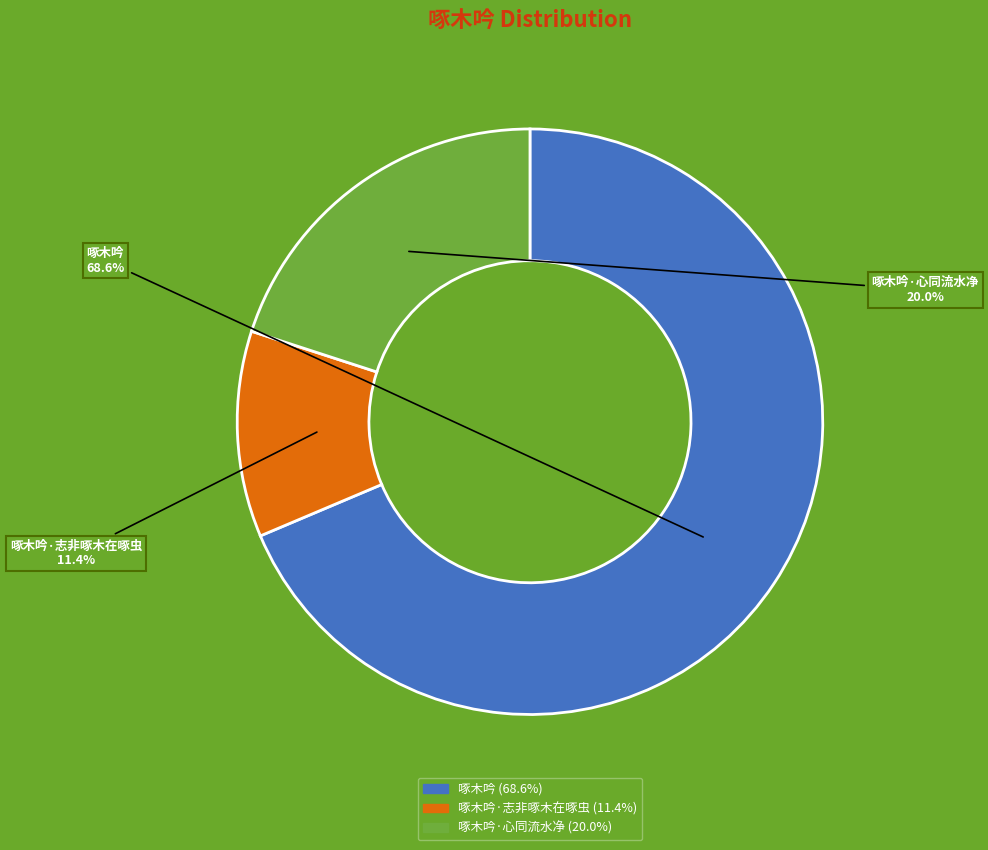

How many segments does this pie chart have?

3